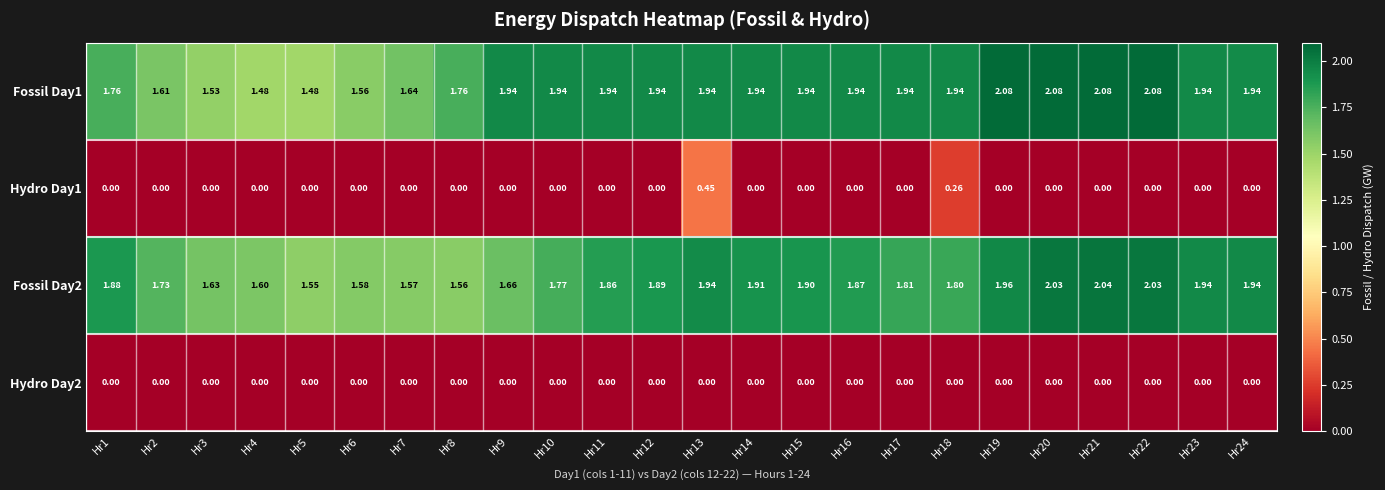

Is the value of Hydro Day2 at Hr8 greater than the value of Fossil Day2 at Hr14?

No